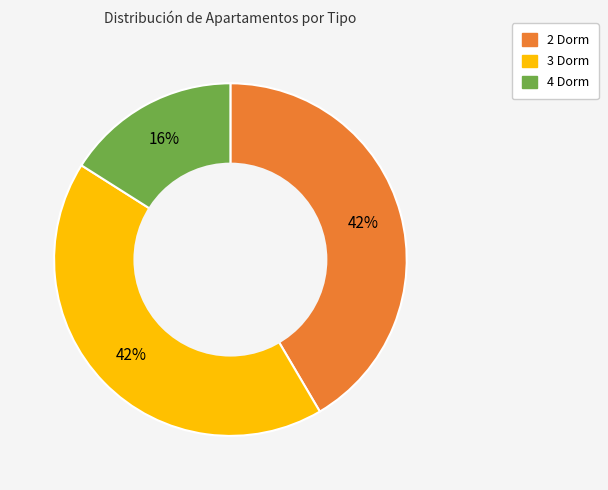

Does any single category account for the majority?

No